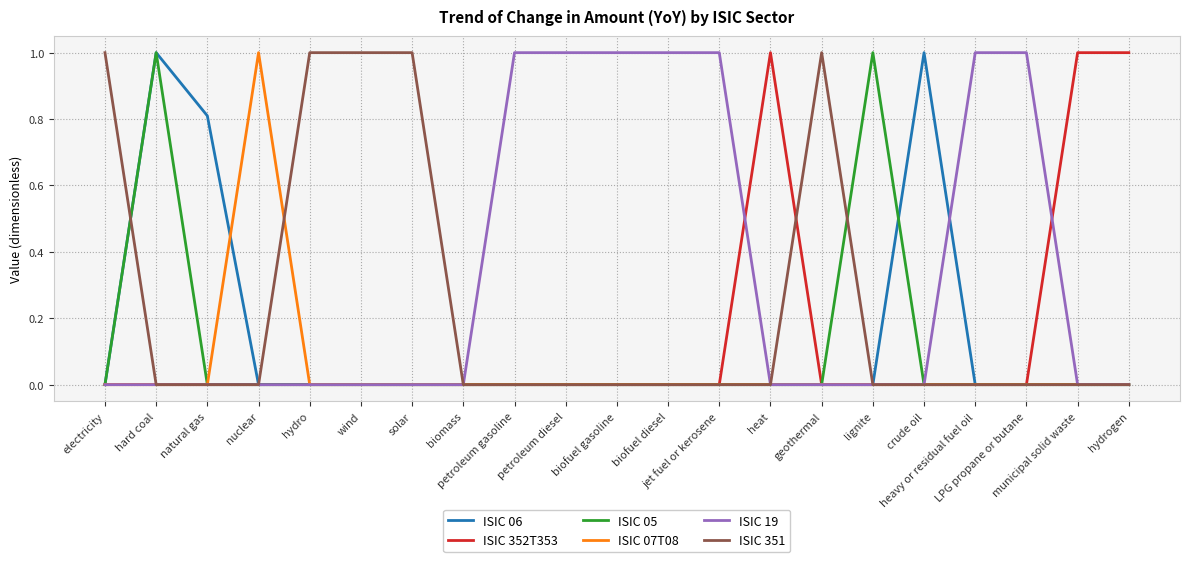

What is the maximum value for ISIC 07T08?

1.0